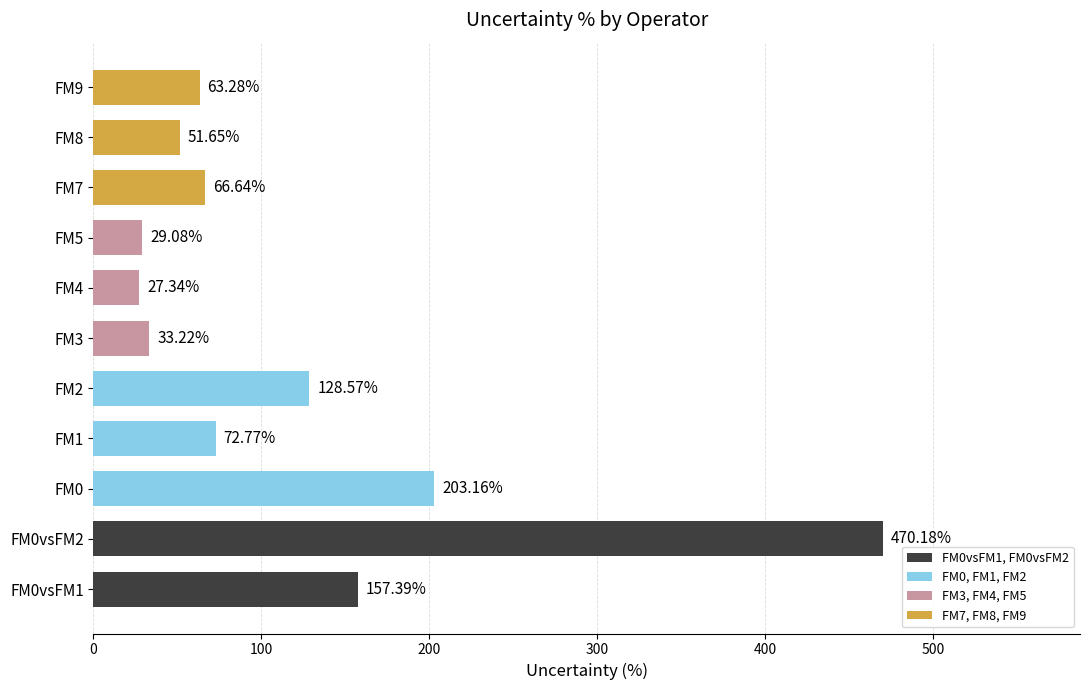

Read the value at FM5.

29.1